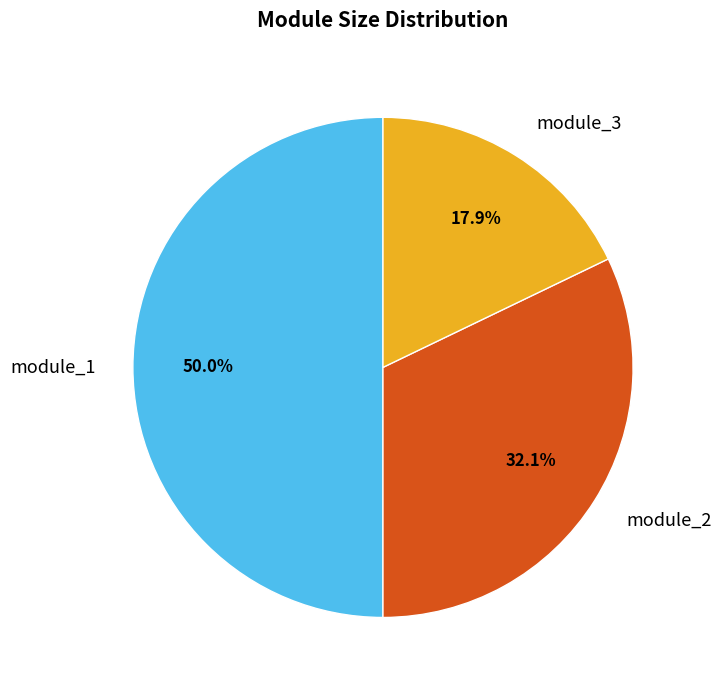

How many slices are in this pie chart?

3